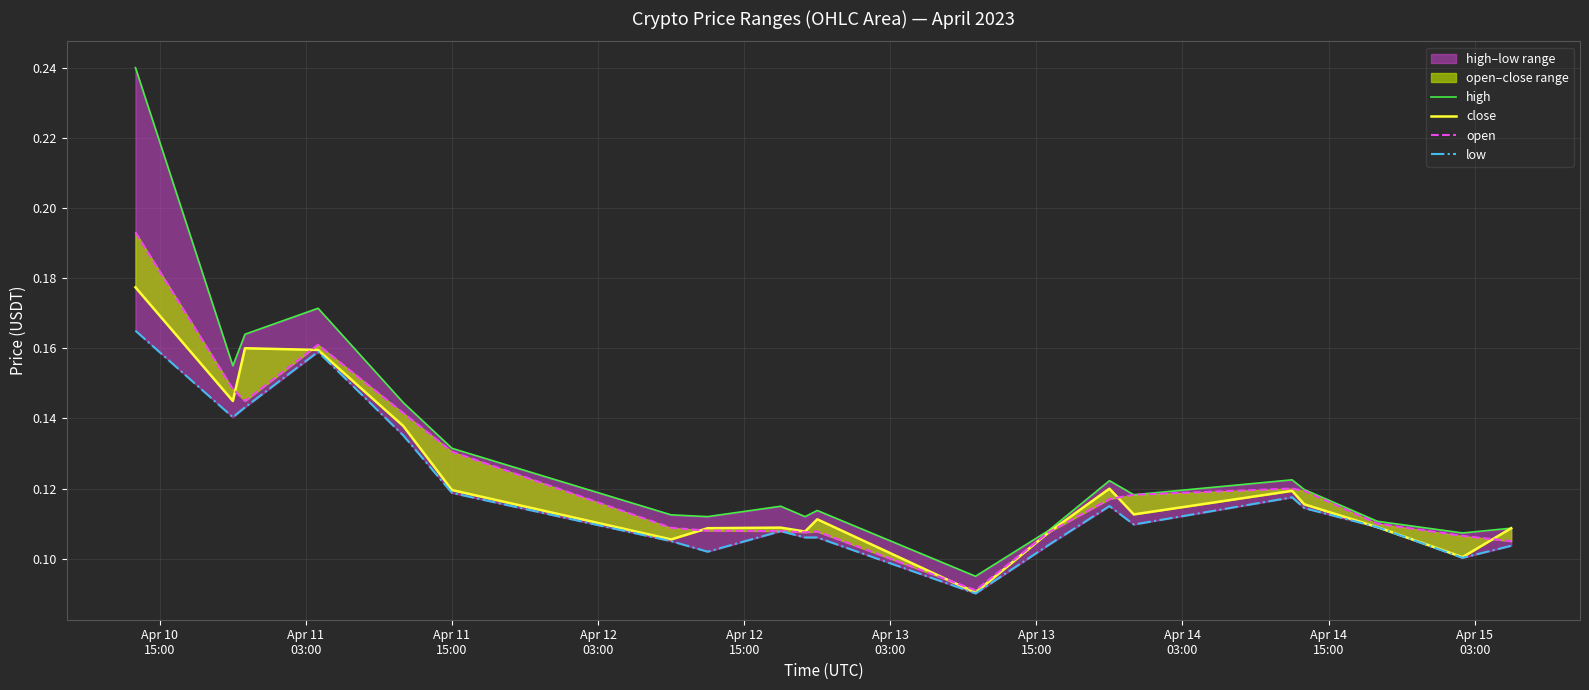

Rank the series at Apr 12
15:00 from lowest to highest value.

low, close, open, high